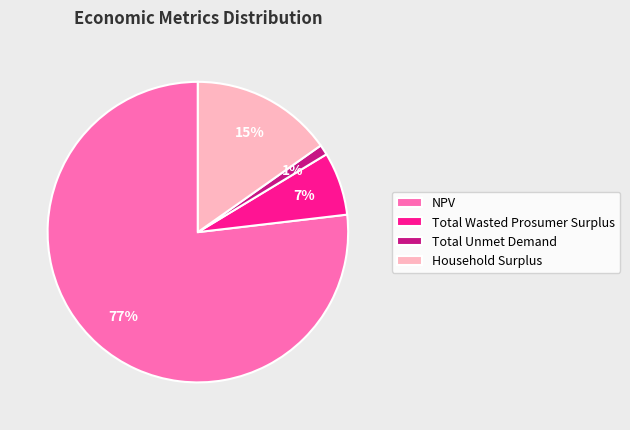

Which has a higher value, Total Wasted Prosumer Surplus or Total Unmet Demand?

Total Wasted Prosumer Surplus